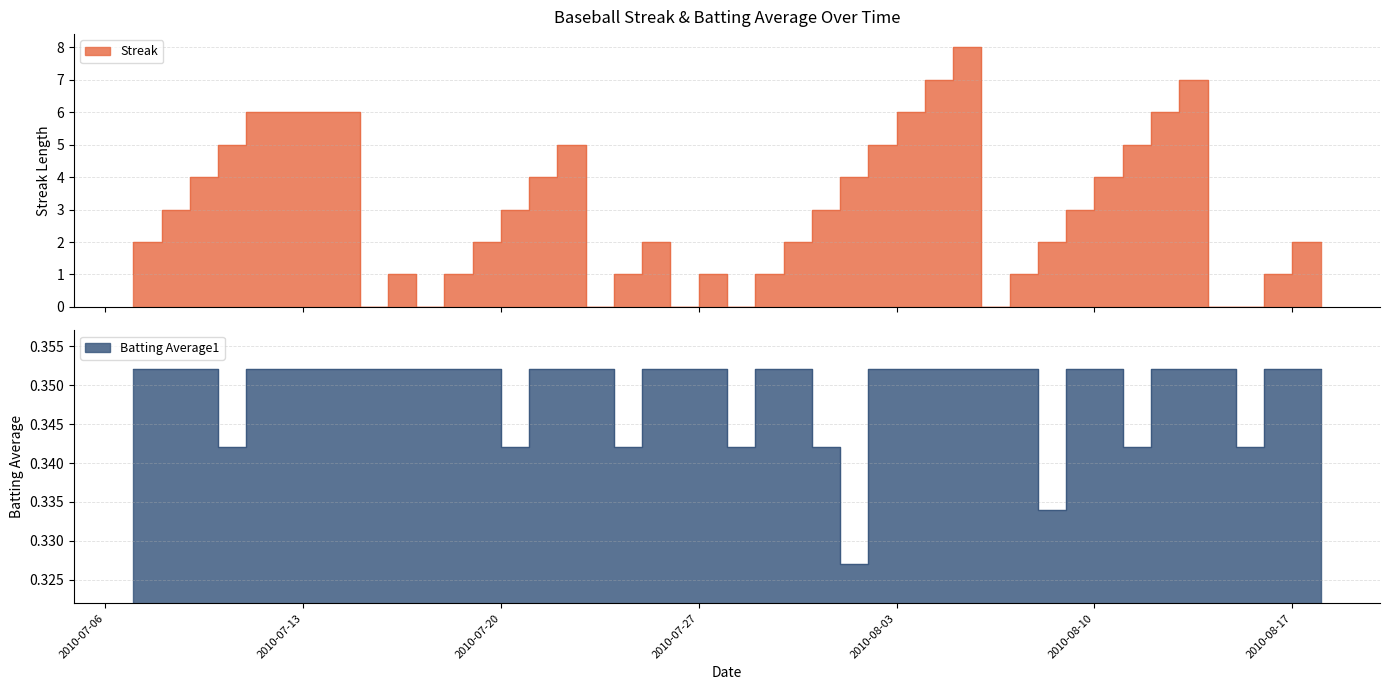

Is the value of Batting Average1 at 2010-08-13 greater than the value of Streak at 2010-08-05?

No